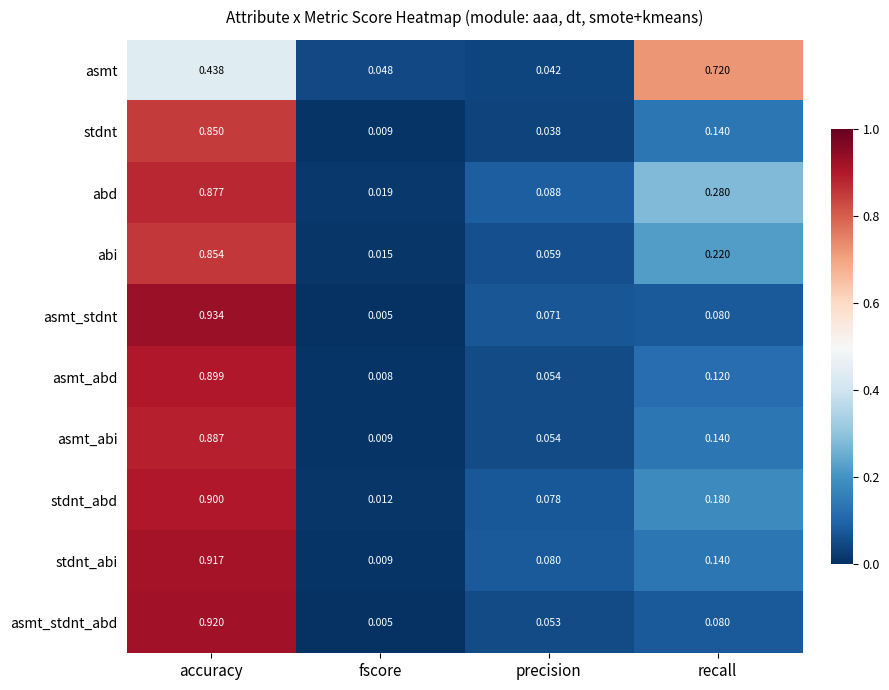

Which series changed the most between accuracy and fscore?

asmt_stdnt